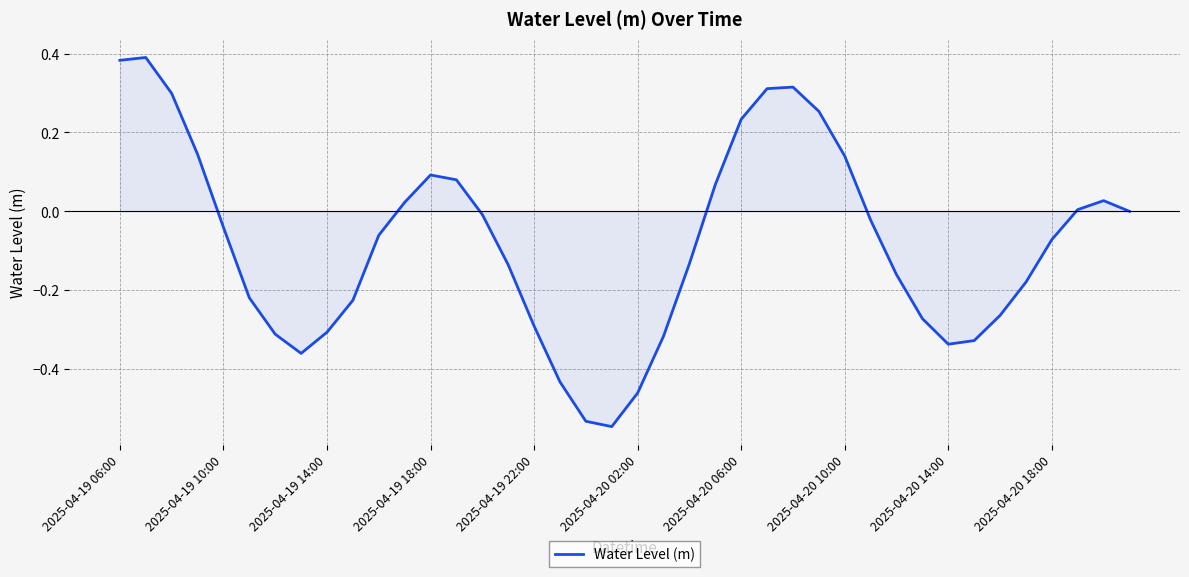

Between 2025-04-19 22:00 and 2025-04-20 02:00, which is larger?

2025-04-19 22:00